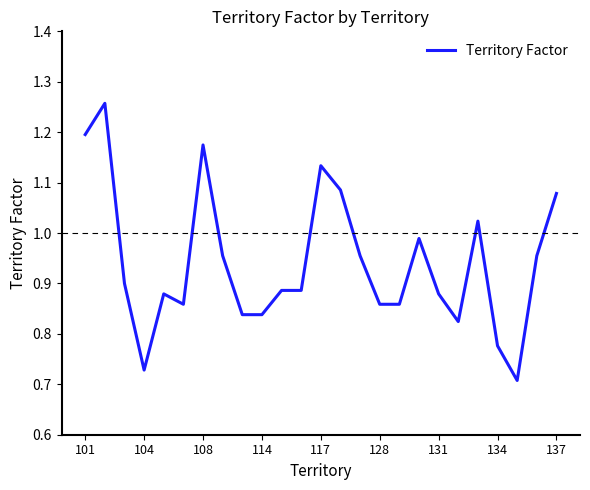

How many lines are shown in the chart?

1